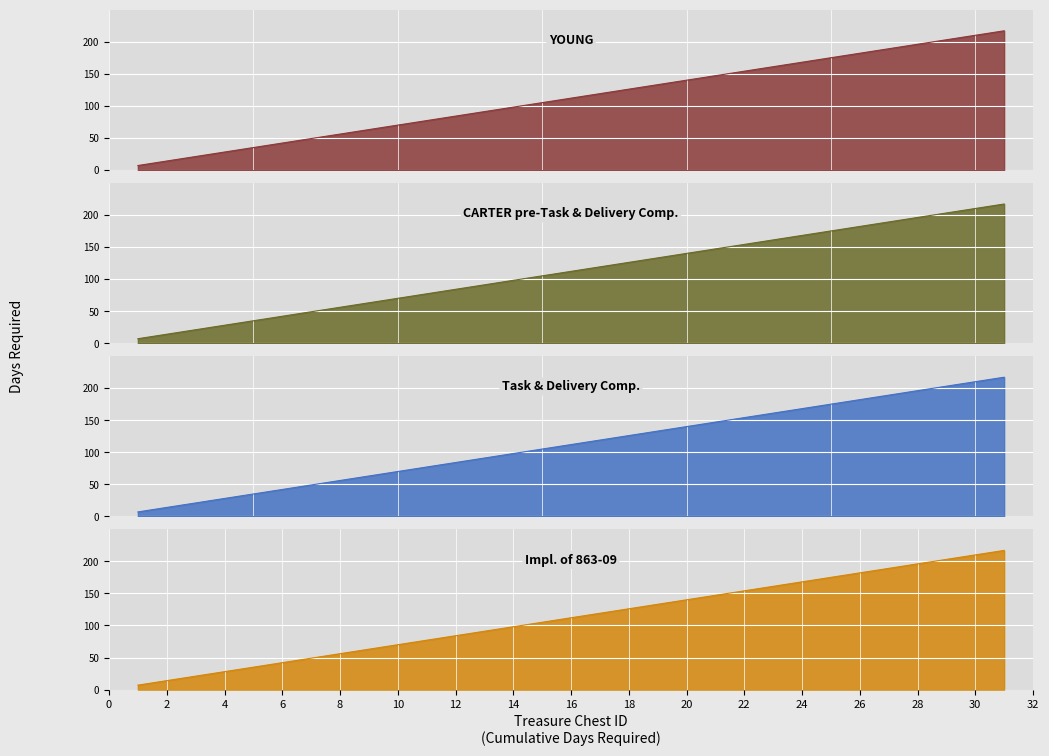

True or false: CARTER pre-Task & Delivery Comp. and Impl. of 863-09 cross at least once.

False